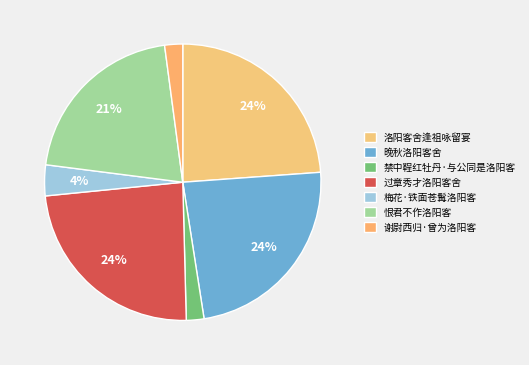

Does 梅花·铁面苍髯洛阳客 account for over 50% of the chart?

No